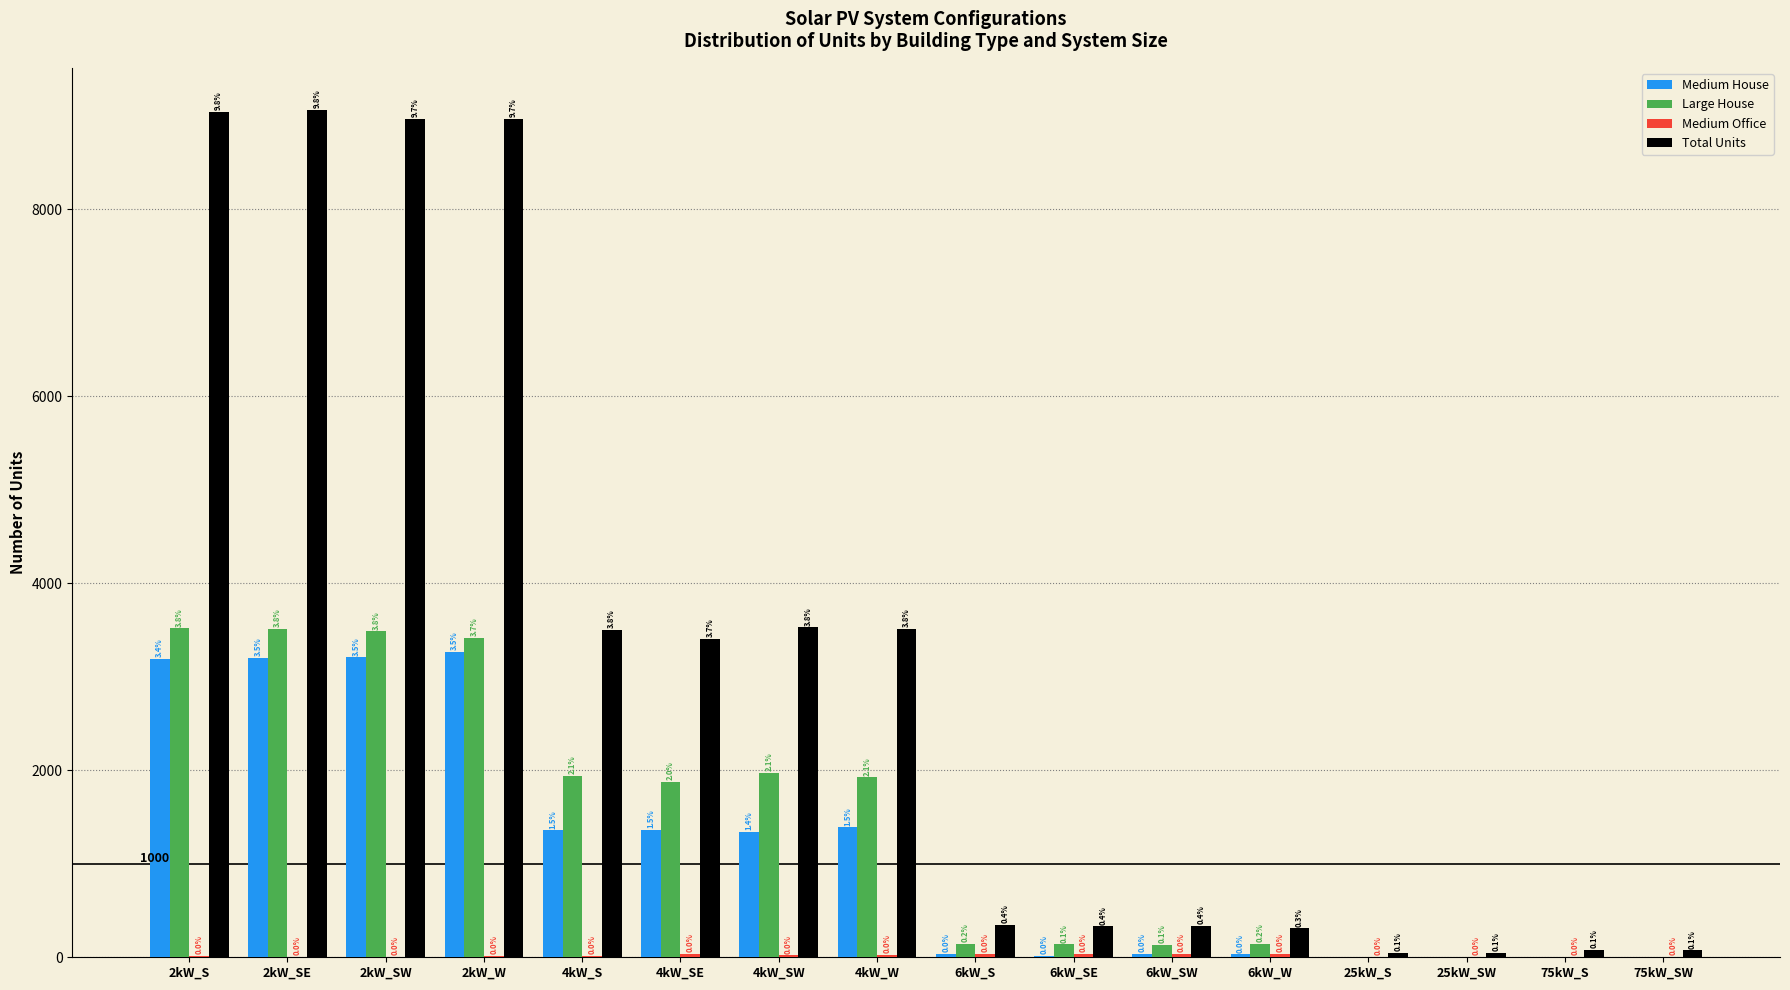

How many positive values does the Medium House series have?

12